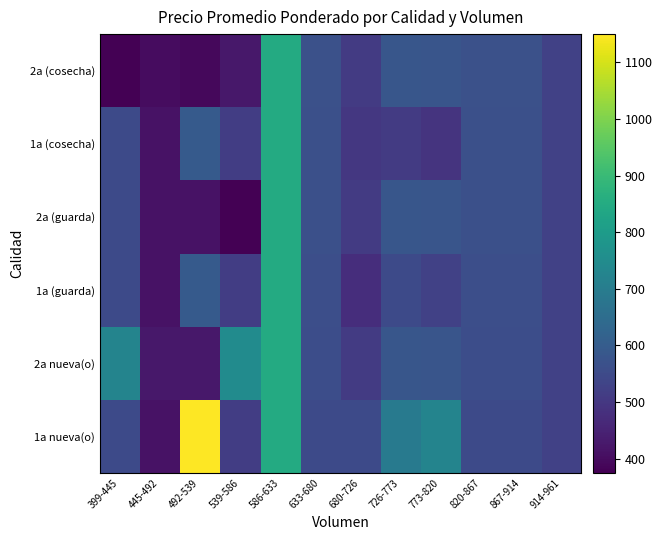

What is the total value across all series at 539-586?

3100.0